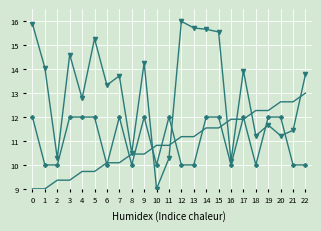

What is the difference between the highest and lowest values at 5?

5.6